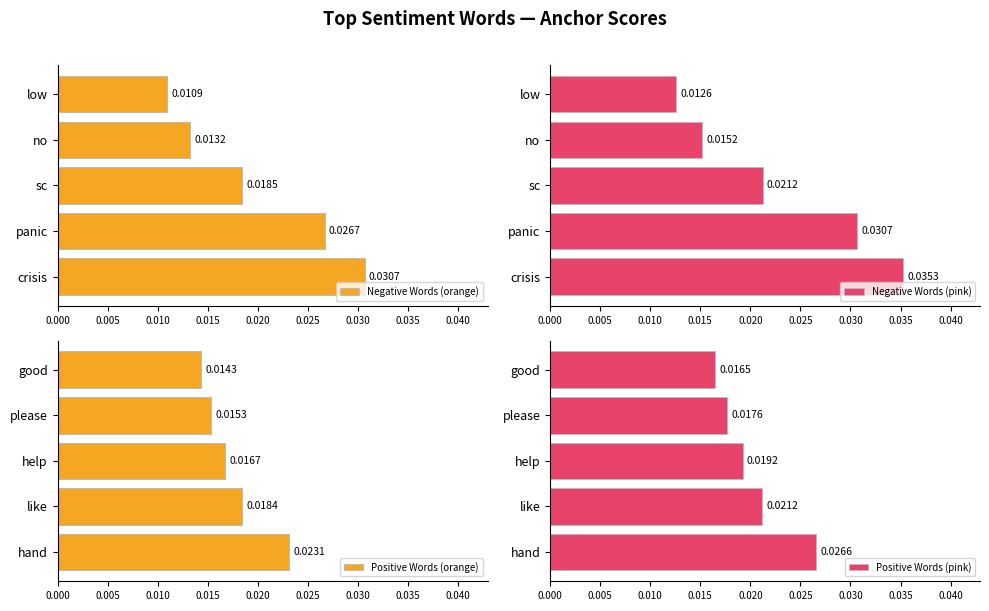

How many bars are there in each group?

4